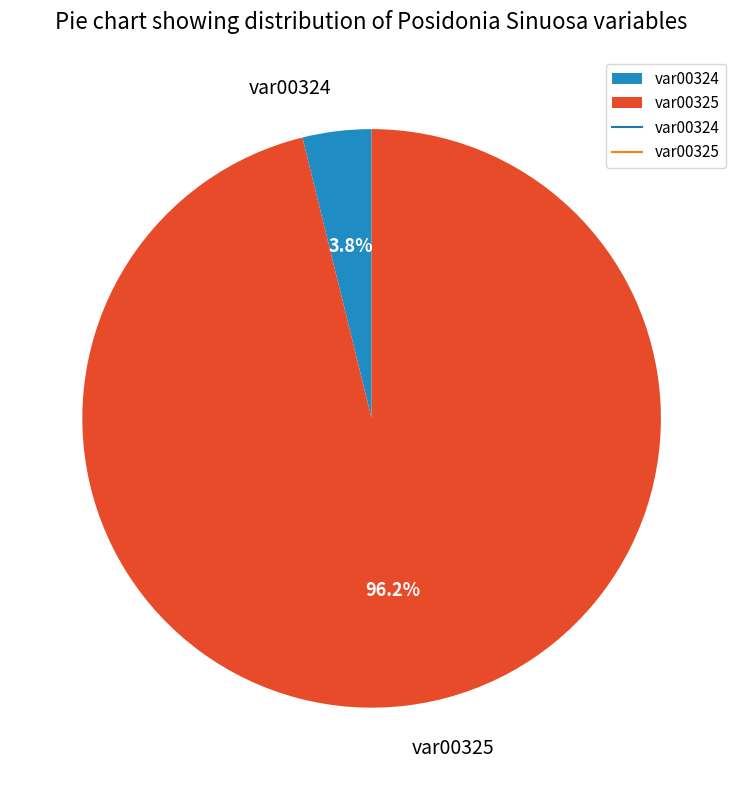

Which slice is the smallest?

var00324